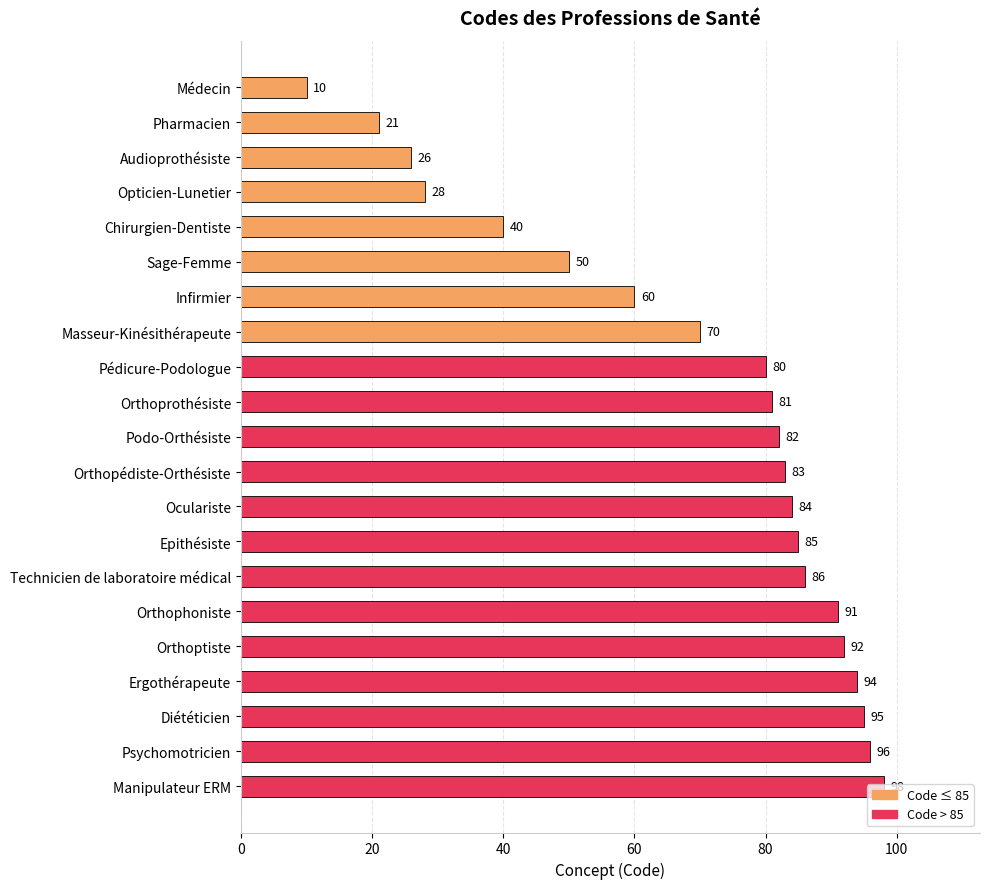

What position from the top is Pharmacien?

2